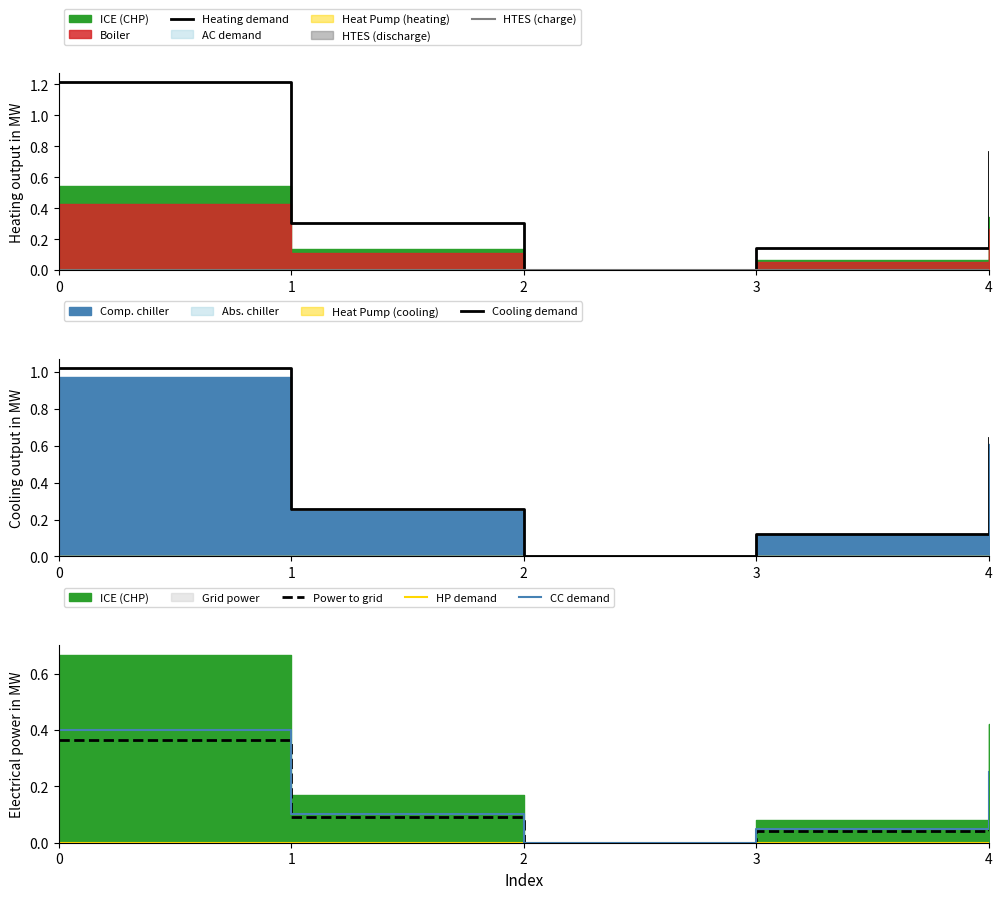

Between 2 and 4, which is larger?

4